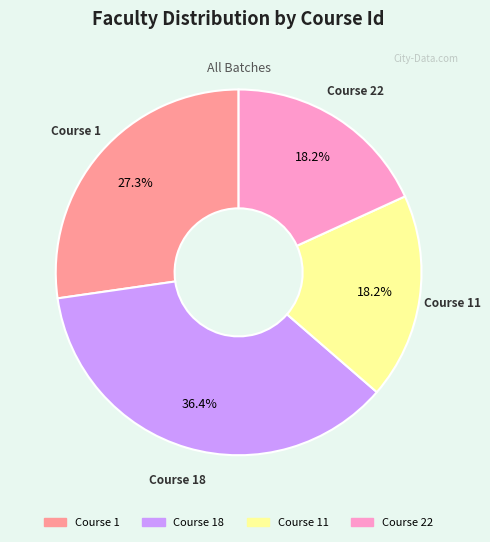

Does any single category account for the majority?

No